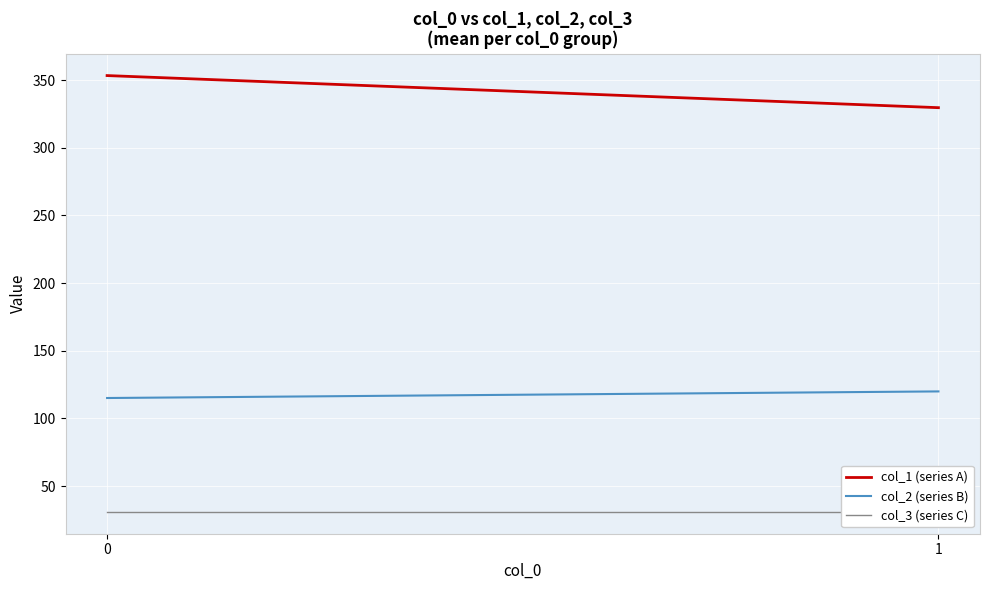

Which series has the widest spread of values?

col_1 (series A)